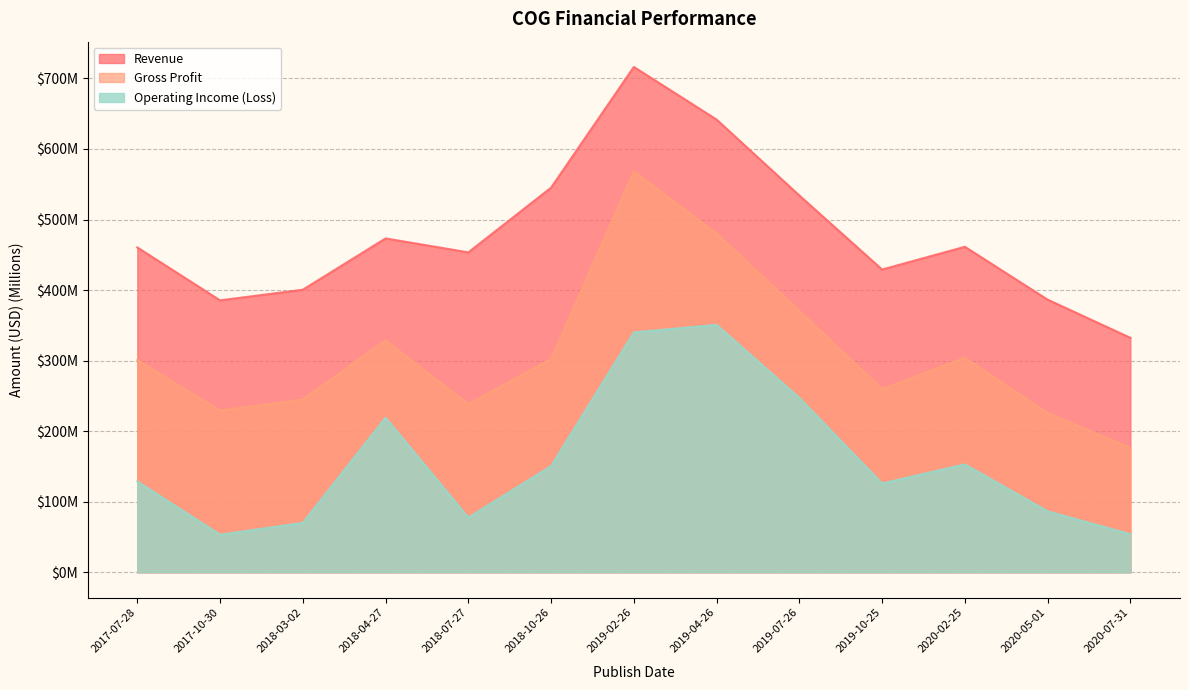

At how many categories does at least one series exceed 296?

13